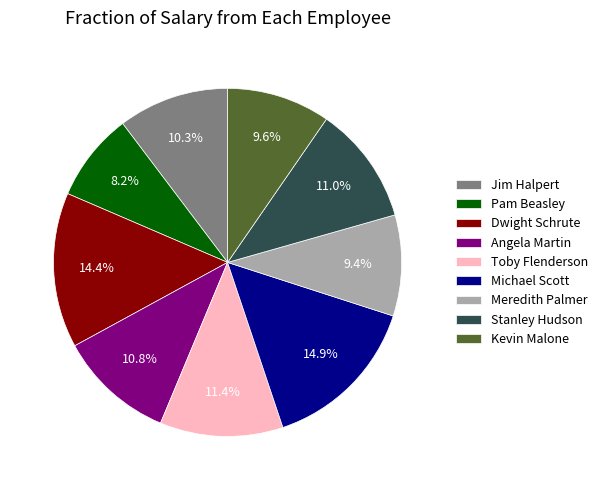

Which has a higher value, Pam Beasley or Meredith Palmer?

Meredith Palmer